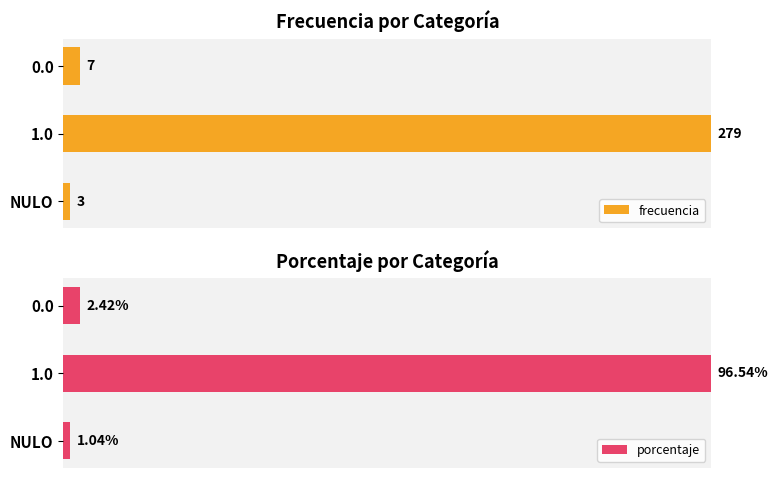

Are the bars grouped side by side (vs. stacked)?

Yes